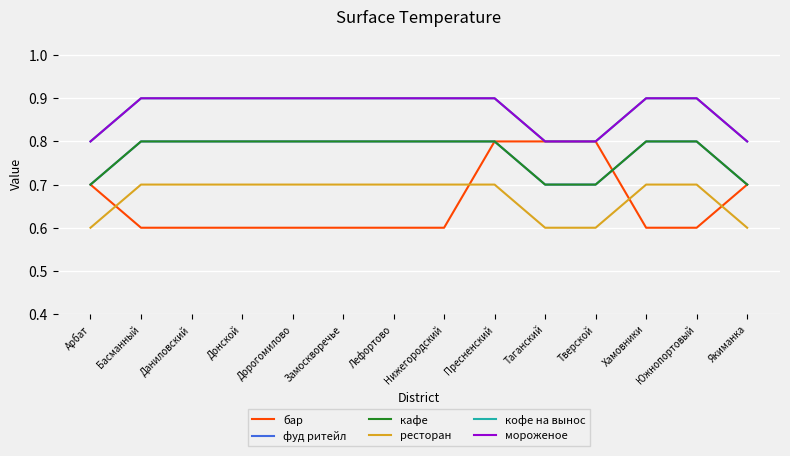

Rank the series by their maximum value, from lowest to highest.

ресторан, бар, фуд ритейл, кафе, кофе на вынос, мороженое